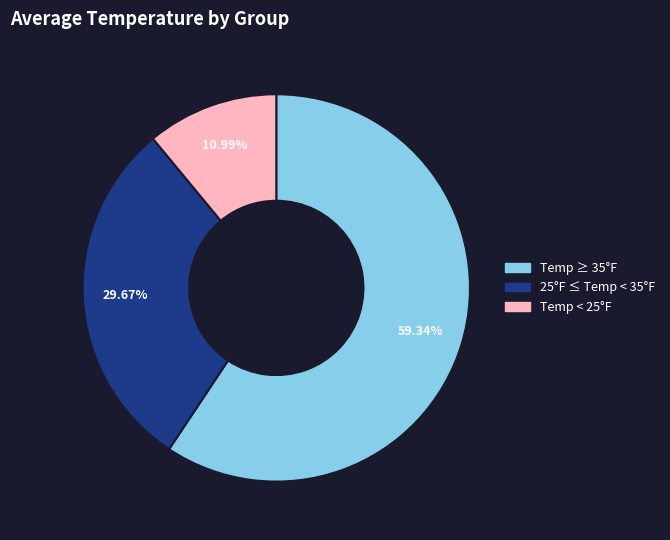

To the nearest percent, what is the average slice percentage?

33%